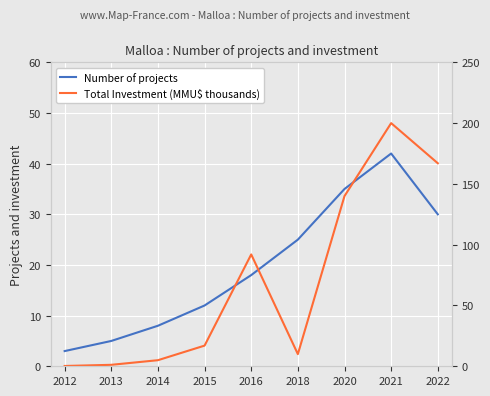

How many lines are shown in the chart?

2